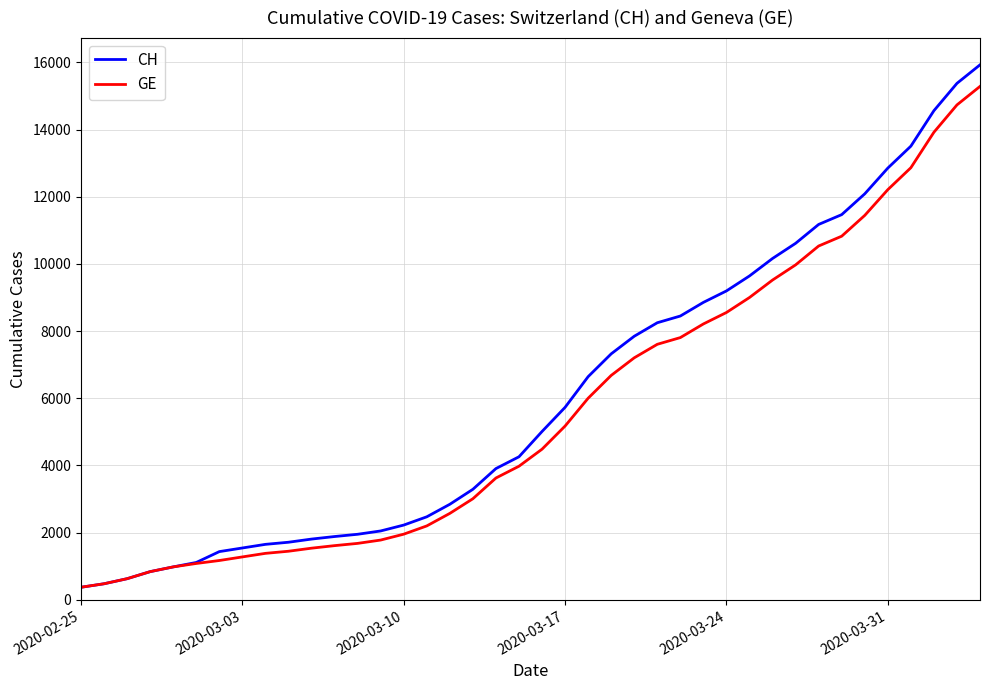

What is the difference between the maximum and second lowest values in the GE series?

14805